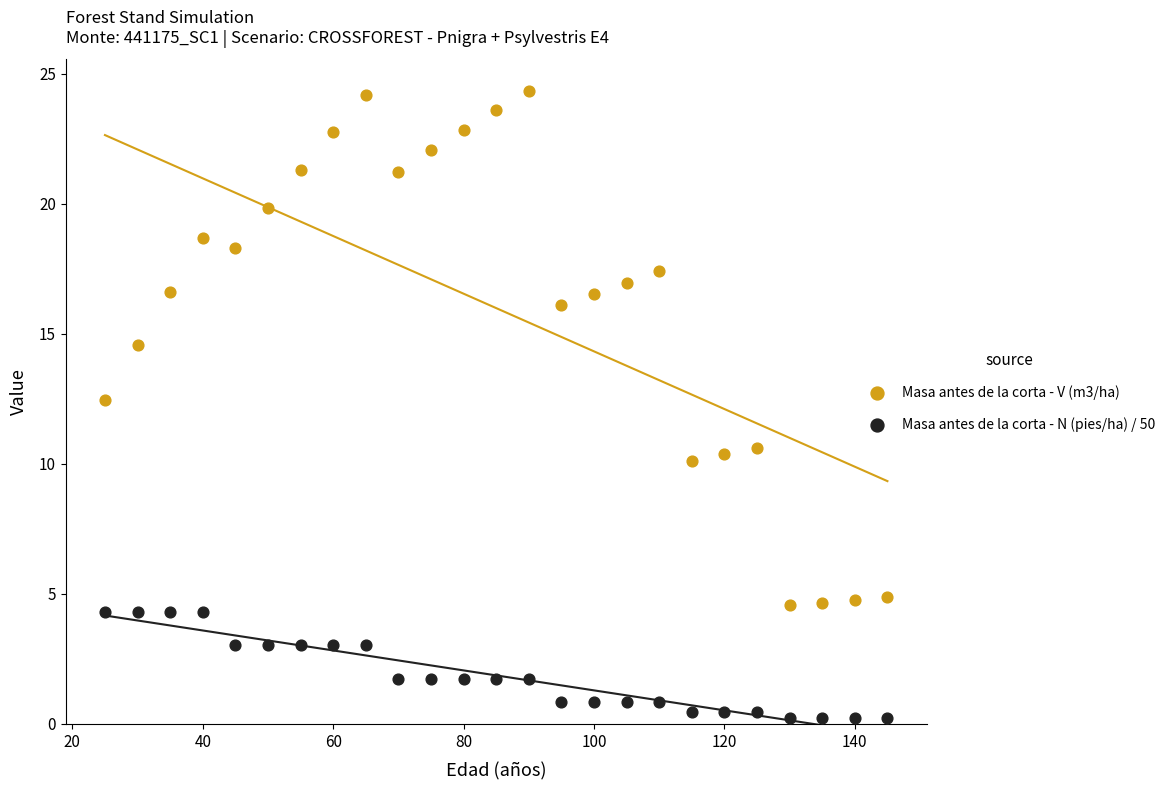

Which series reaches the maximum Y coordinate?

Masa antes de la corta - V (m3/ha)